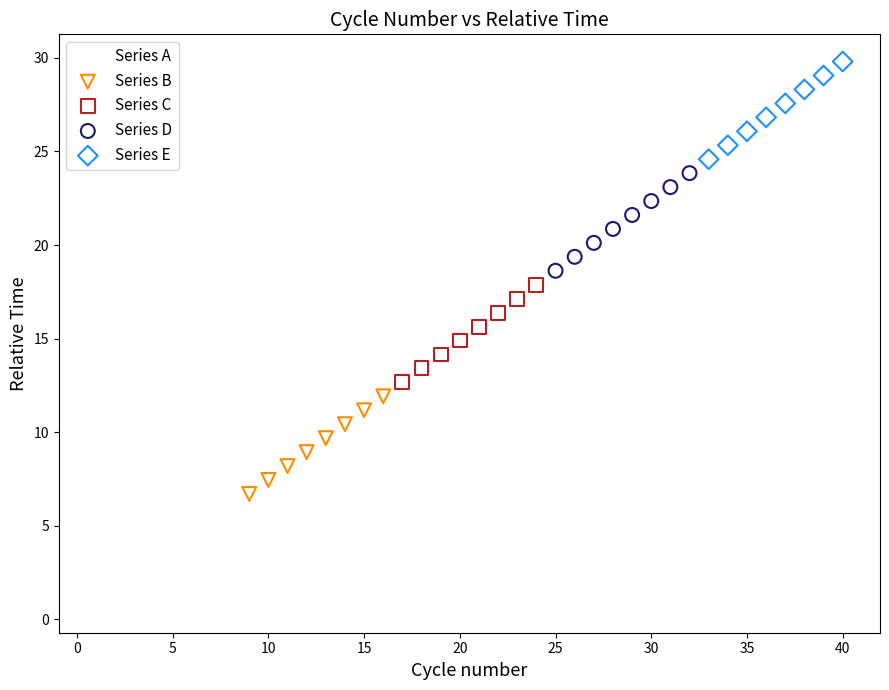

Which series contains the highest Y value?

Series E